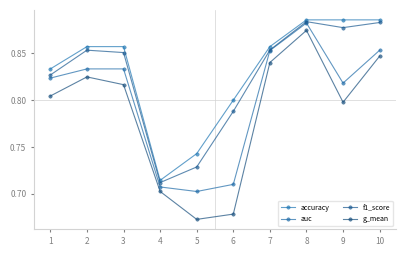

What is the maximum value shown in the chart?

0.9